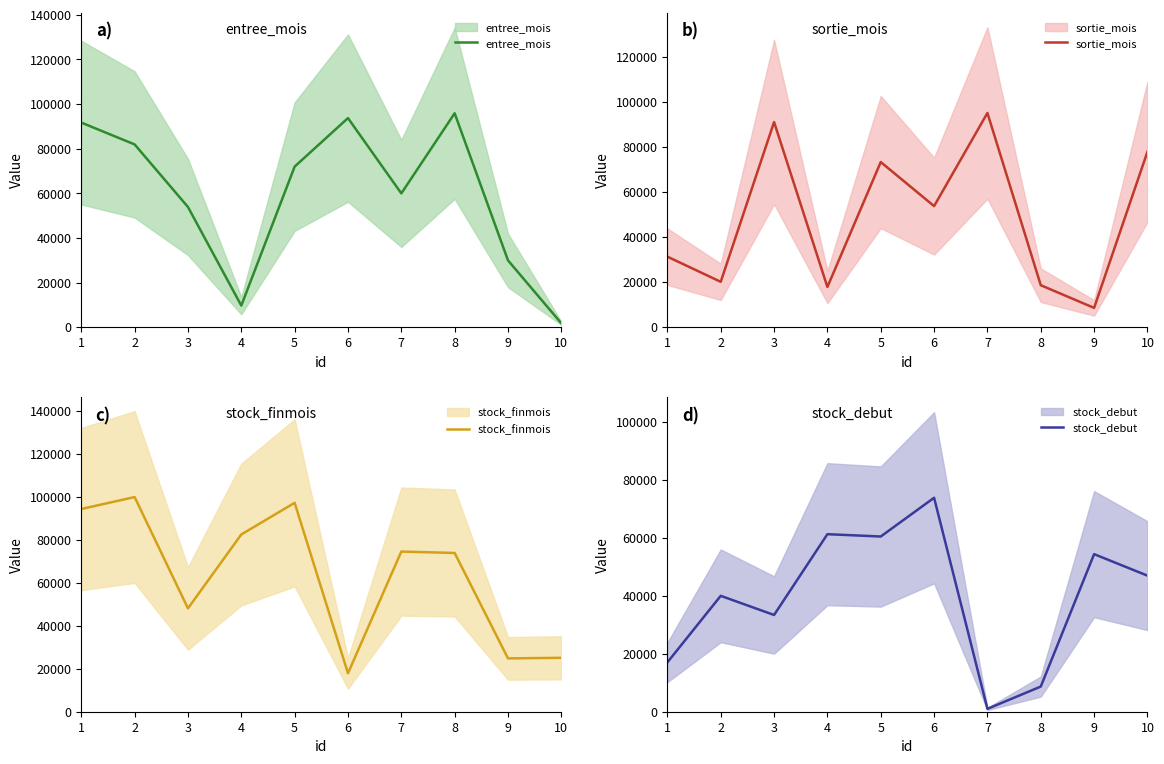

After their last crossing, which series has the higher values: stock_finmois or sortie_mois?

sortie_mois